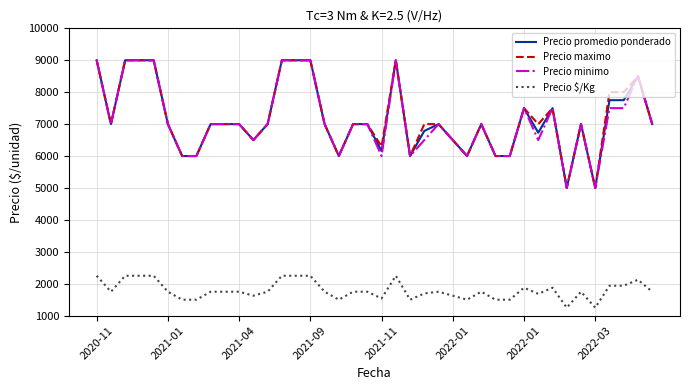

What is the highest value of the Precio maximo series?

9000